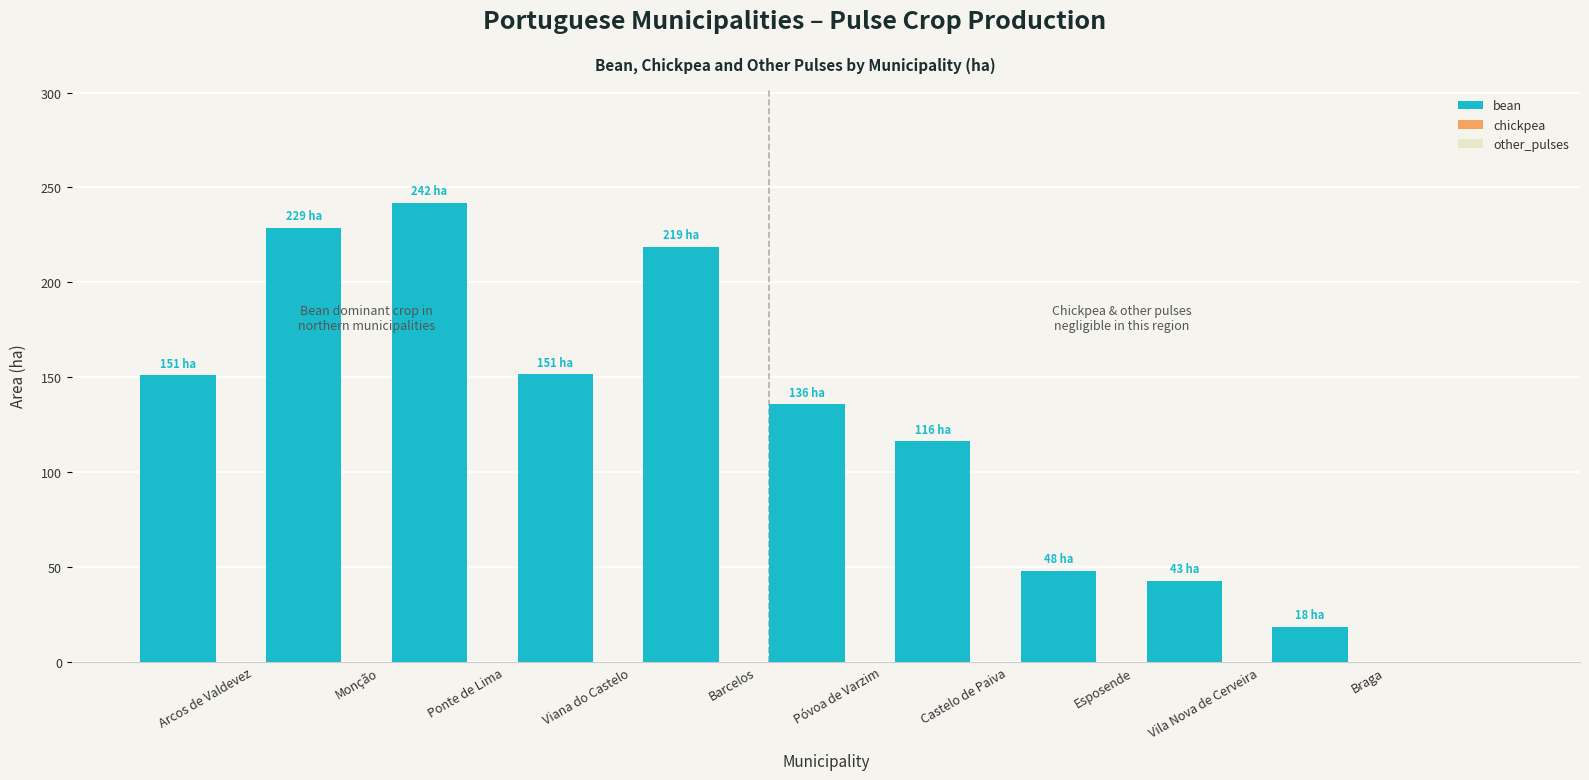

What is the difference between the maximum and minimum values?

223.6